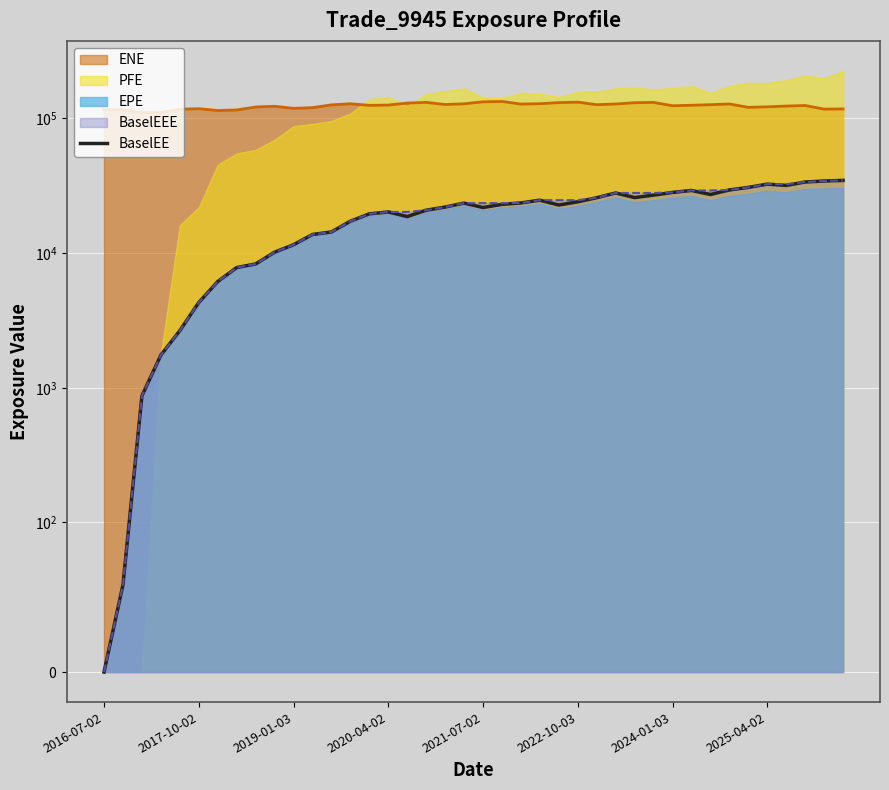

What position from the right is 32?

8